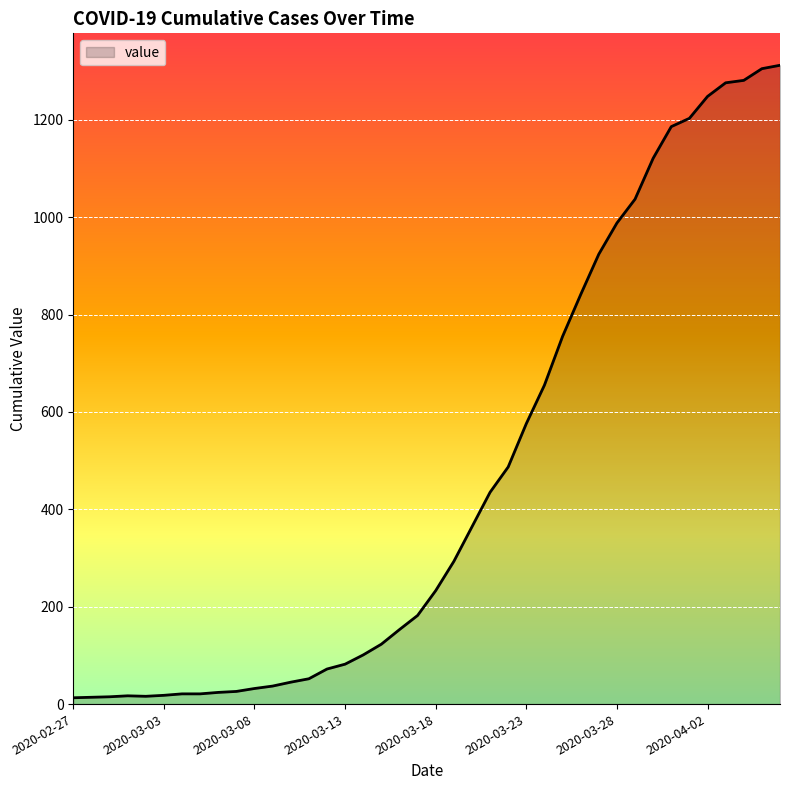

What is the maximum value shown in the chart?

1312